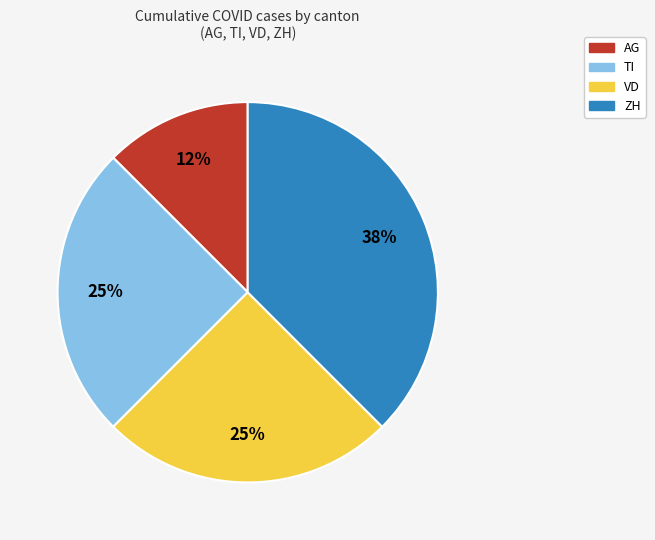

Combined, do AG and VD account for over 50%?

No